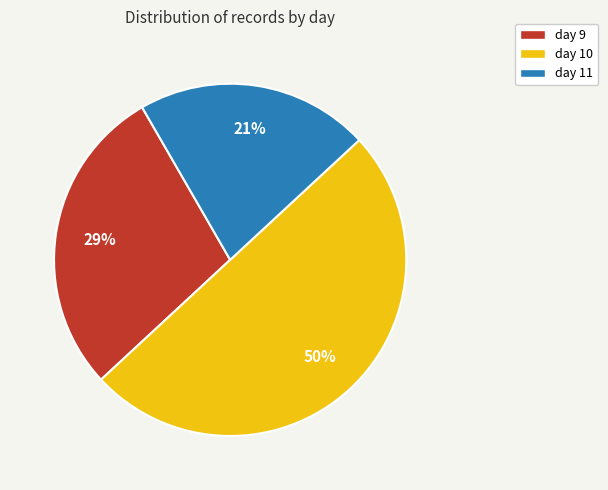

Rank the categories by value from lowest to highest.

day 11, day 9, day 10